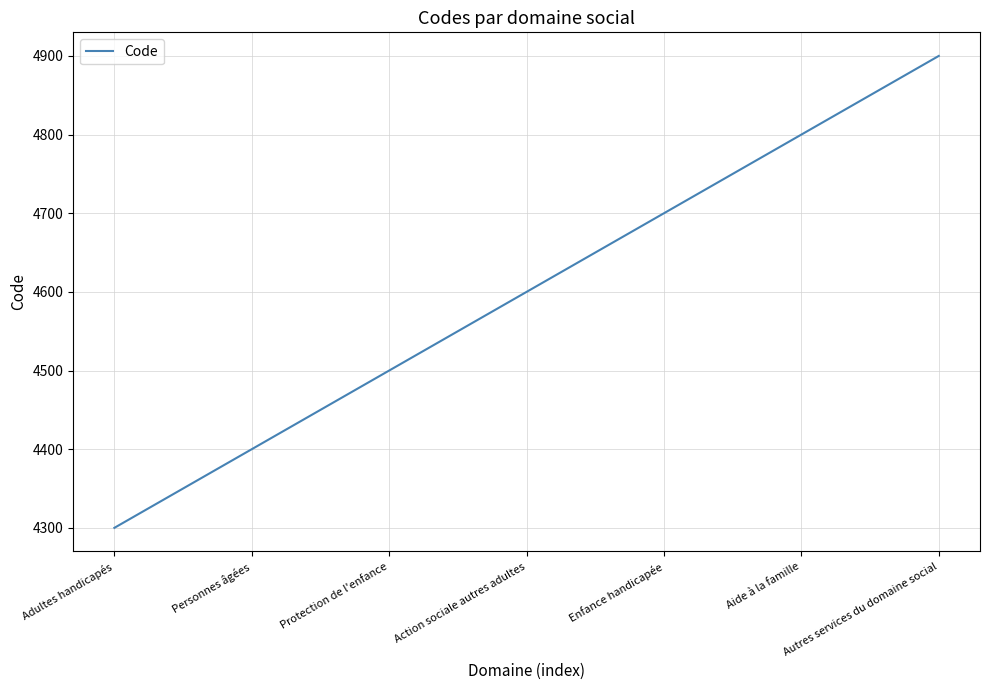

What is the change in value from Enfance handicapée to Aide à la famille?

+100